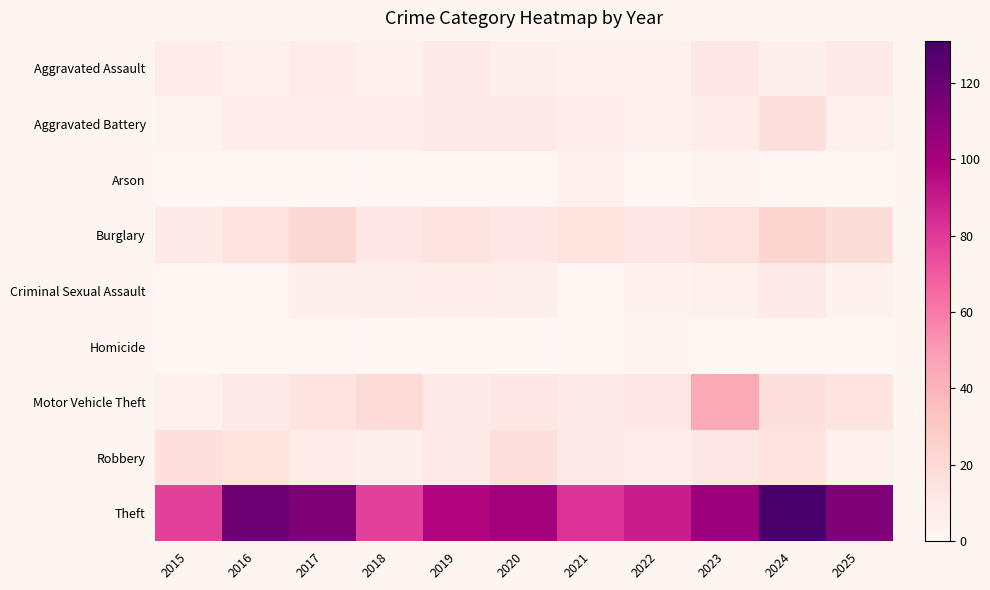

Reading left to right, transcribe all the data shown in this chart.

Aggravated Assault: 2015=8	2016=5	2017=8	2018=4	2019=9	2020=6	2021=5	2022=5	2023=11	2024=6	2025=9
Aggravated Battery: 2015=3	2016=7	2017=7	2018=7	2019=10	2020=9	2021=7	2022=4	2023=8	2024=16	2025=5
Arson: 2015=0	2016=0	2017=0	2018=1	2019=0	2020=1	2021=5	2022=1	2023=2	2024=1	2025=1
Burglary: 2015=9	2016=14	2017=21	2018=12	2019=14	2020=12	2021=15	2022=12	2023=14	2024=23	2025=18
Criminal Sexual Assault: 2015=1	2016=1	2017=6	2018=6	2019=7	2020=6	2021=1	2022=4	2023=5	2024=9	2025=4
Homicide: 2015=0	2016=0	2017=1	2018=0	2019=0	2020=0	2021=1	2022=2	2023=1	2024=0	2025=0
Motor Vehicle Theft: 2015=5	2016=10	2017=13	2018=19	2019=9	2020=11	2021=10	2022=12	2023=45	2024=16	2025=13
Robbery: 2015=16	2016=15	2017=8	2018=6	2019=9	2020=16	2021=9	2022=7	2023=11	2024=13	2025=5
Theft: 2015=78	2016=119	2017=113	2018=78	2019=97	2020=101	2021=82	2022=89	2023=104	2024=131	2025=113